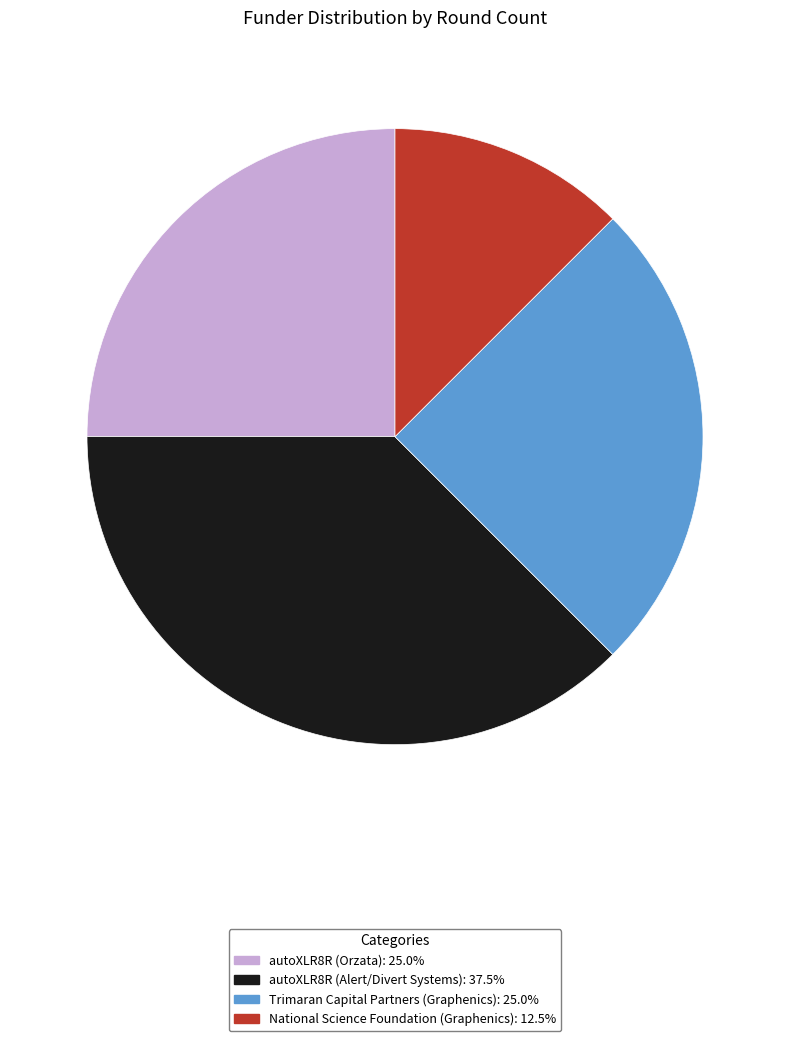

Is there a majority slice in this chart?

No